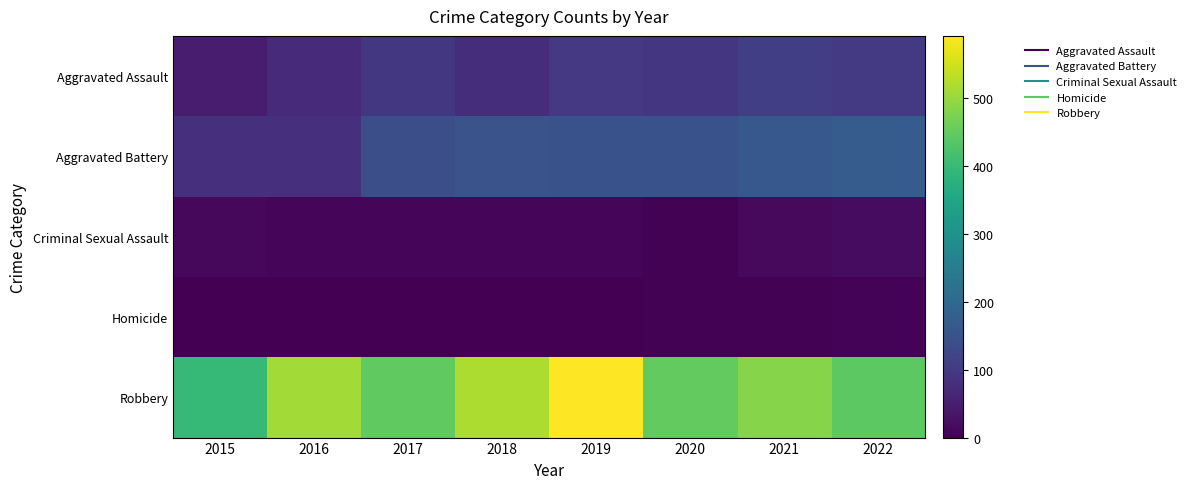

What is the spread (max minus min) of values at 2018?

518